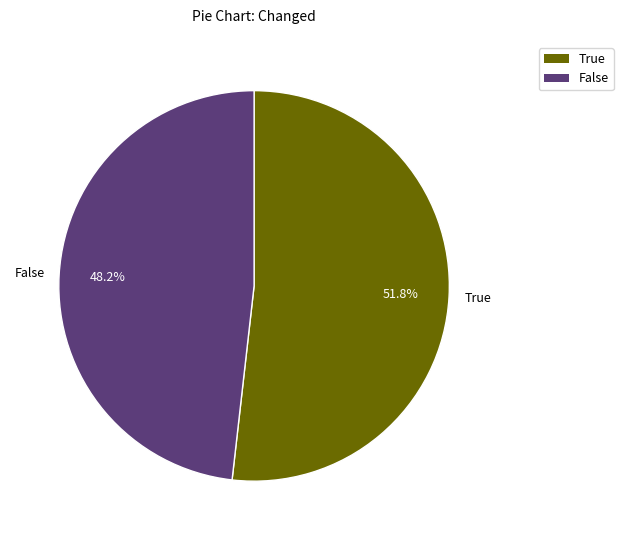

Is there any slice that represents more than half of the pie?

Yes